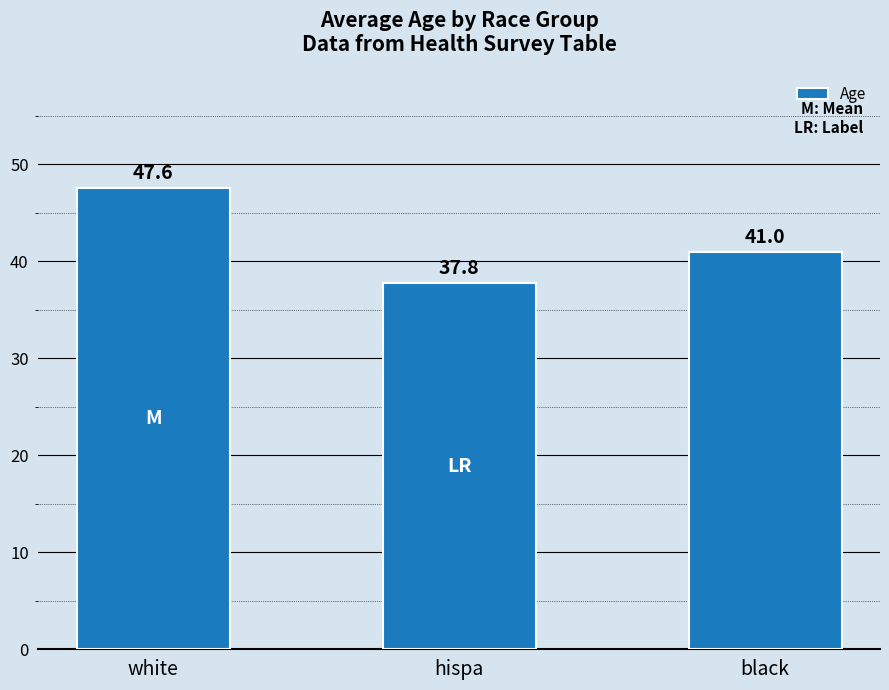

Between white and hispa, which is larger?

white